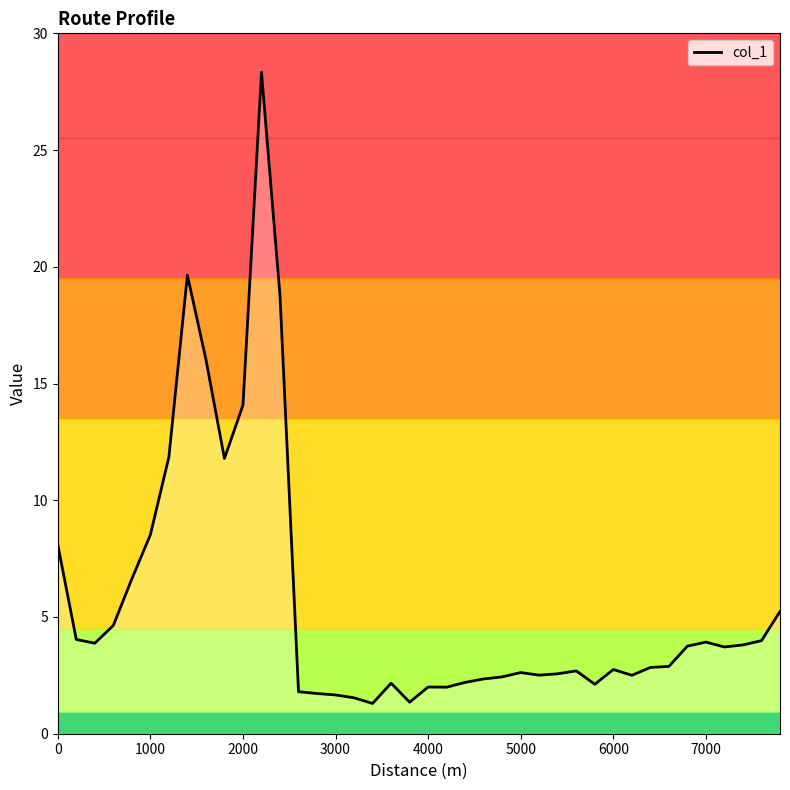

How many distinct data groups are displayed?

1